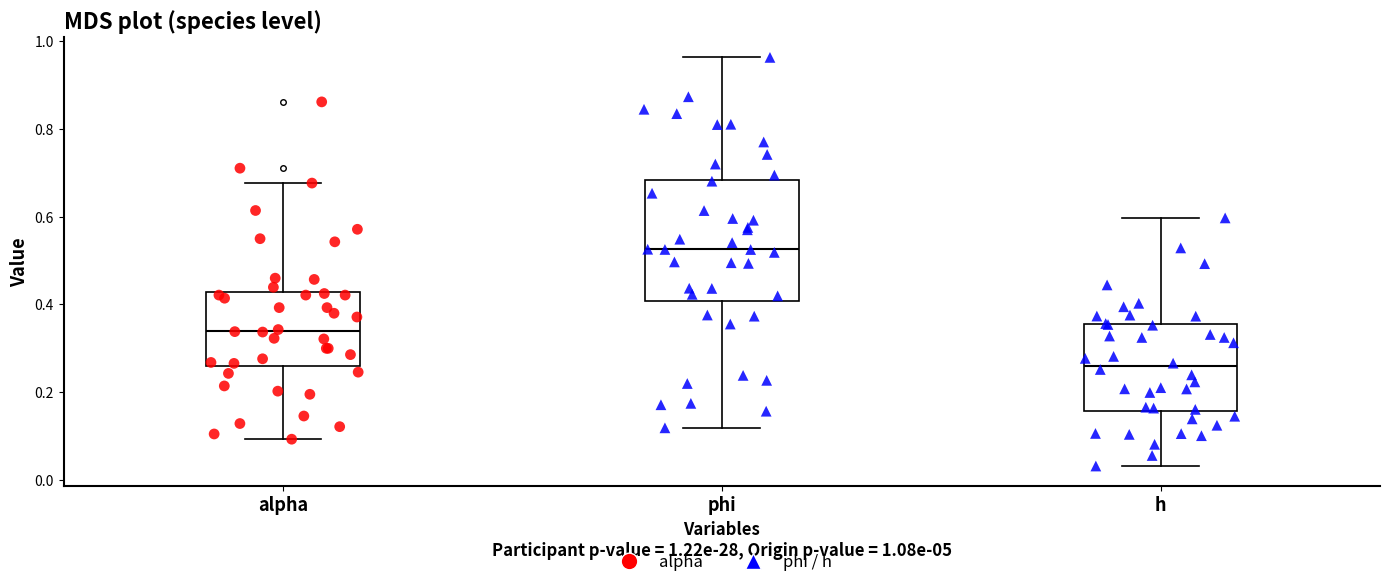

Where does the lower whisker of the box for alpha end on the y-axis? The values are not printed on the chart, so give them approximately, as read against the axis.

0.10